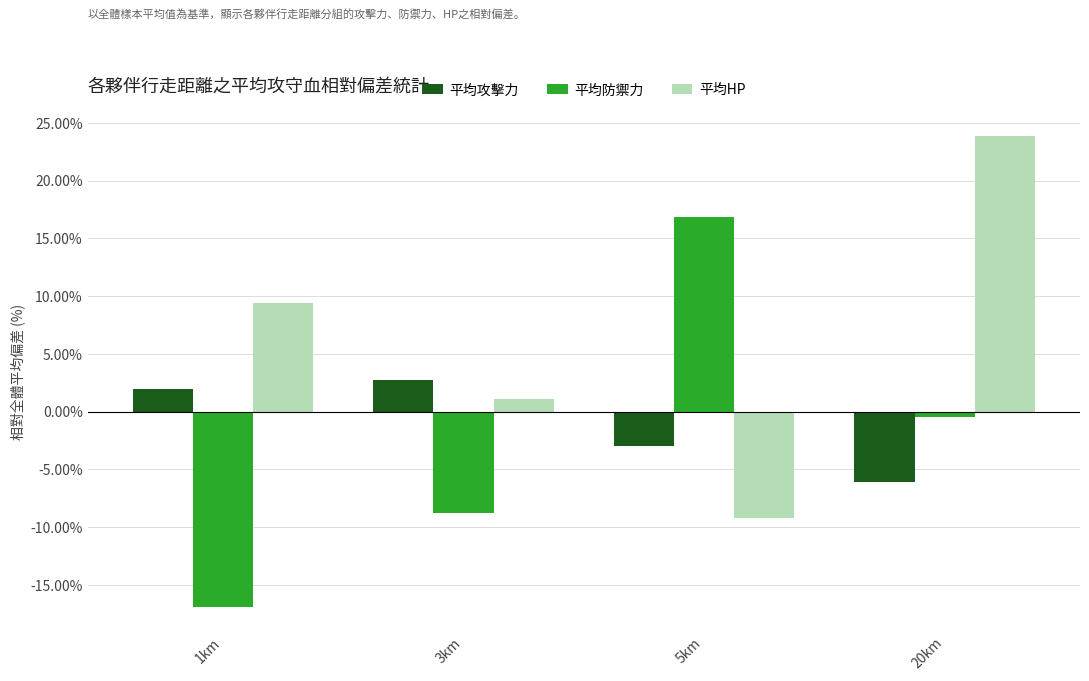

Reading left to right, list all the values displayed in this chart.

平均攻擊力: 1km=1.9	3km=2.8	5km=-3.0	20km=-6.1
平均防禦力: 1km=-16.9	3km=-8.8	5km=16.8	20km=-0.5
平均HP: 1km=9.4	3km=1.0	5km=-9.2	20km=23.9